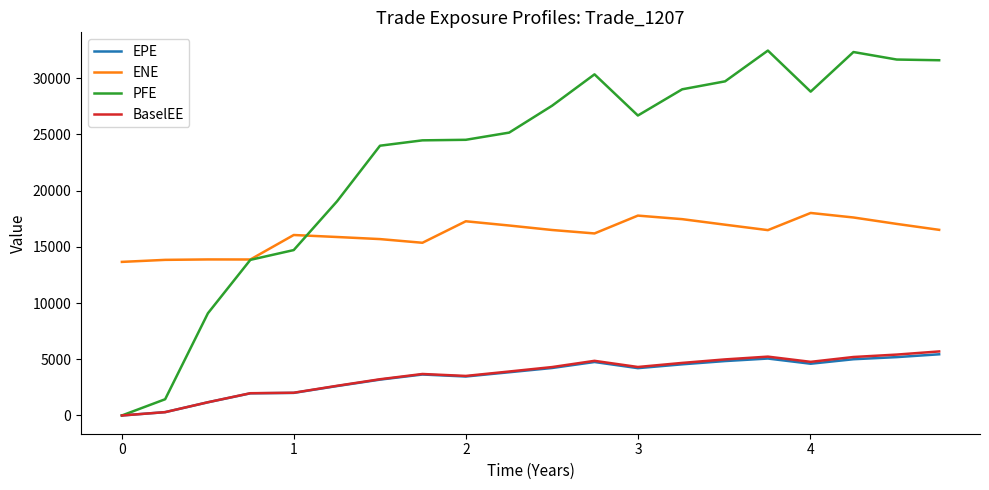

True or false: ENE and EPE intersect in this chart.

False